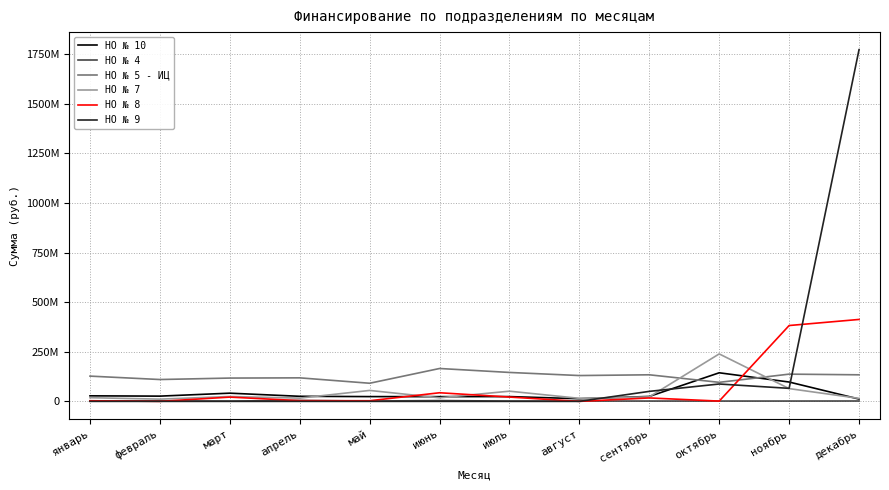

The value of НО № 5 - ИЦ at октябрь is 95967059. True or false?

True